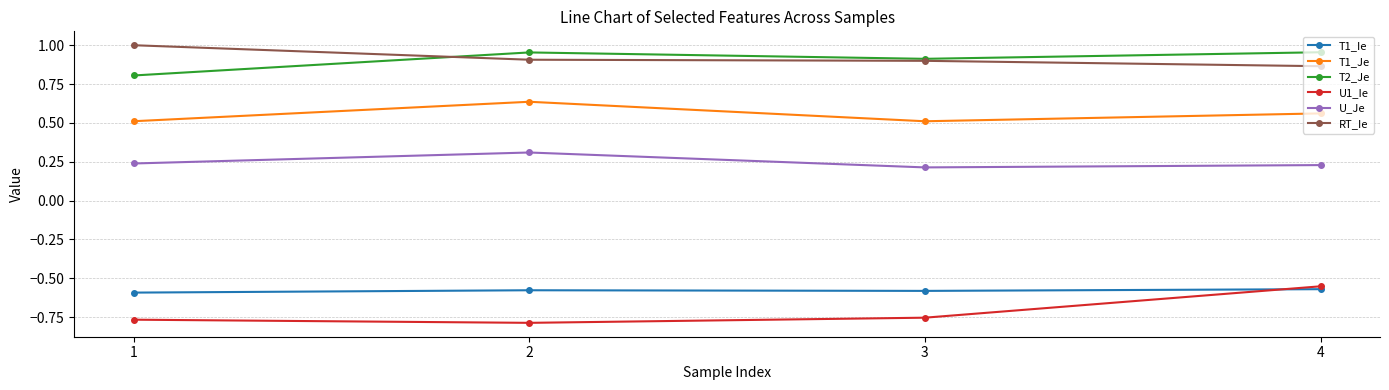

What is the value of the T1_Je point at the 1st from the left?

0.5